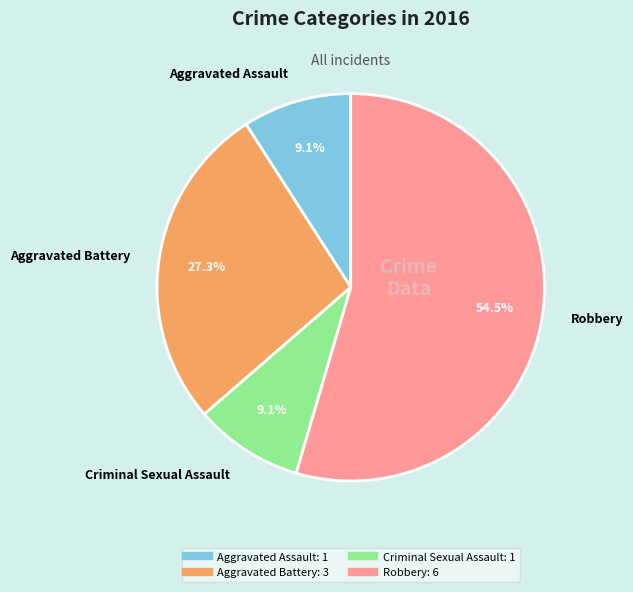

Is there any slice that represents more than half of the pie?

Yes